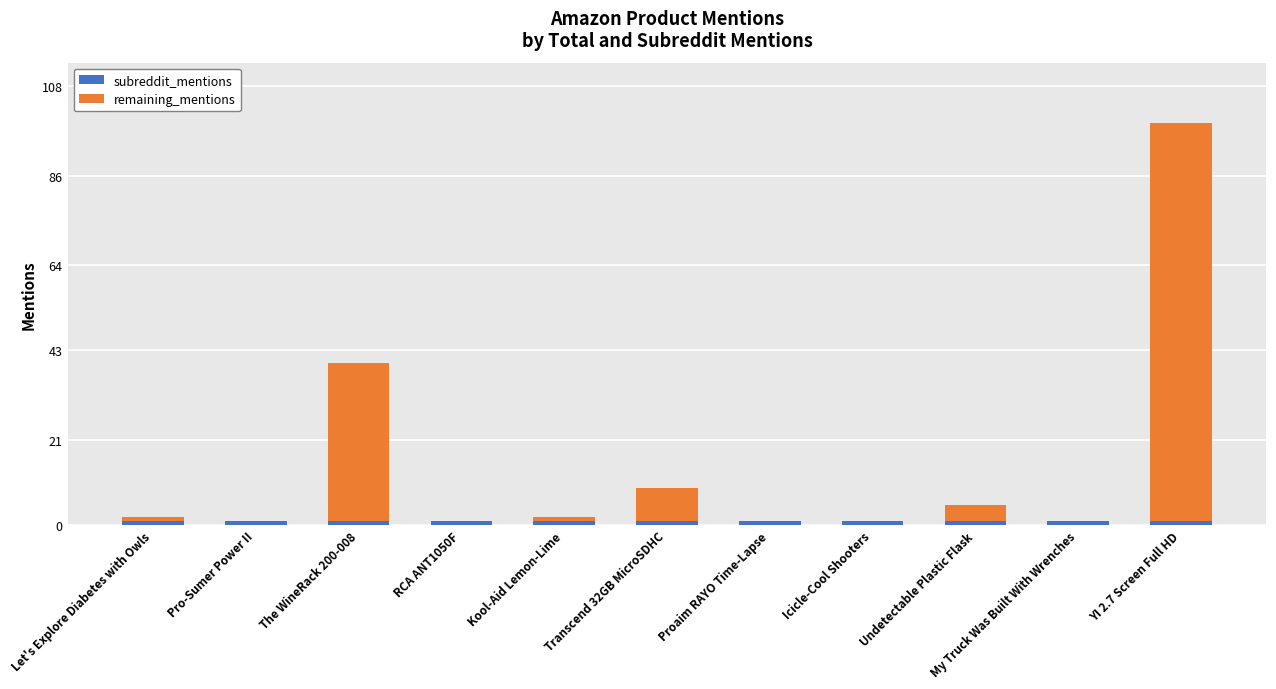

At which category is the sum across all series the highest?

YI 2.7 Screen Full HD